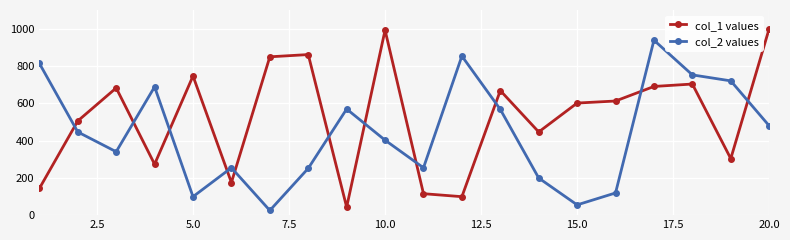

Rank the series by their maximum value, from highest to lowest.

col_1 values, col_2 values